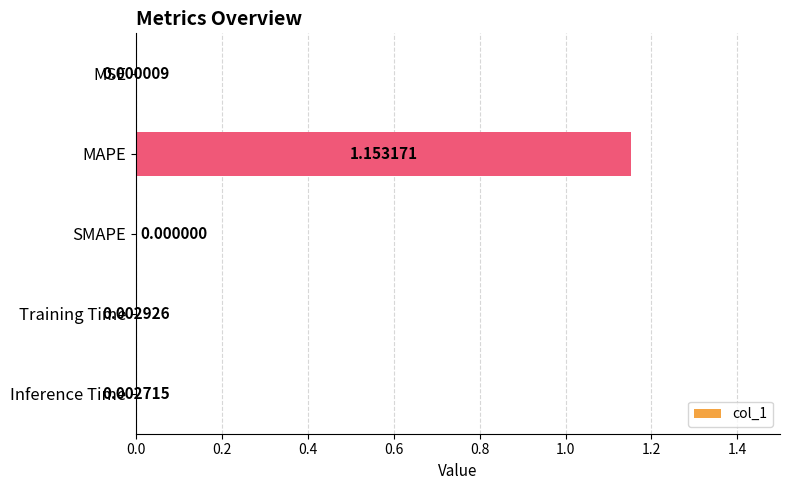

At which category does the chart reach its peak across all series?

MAPE